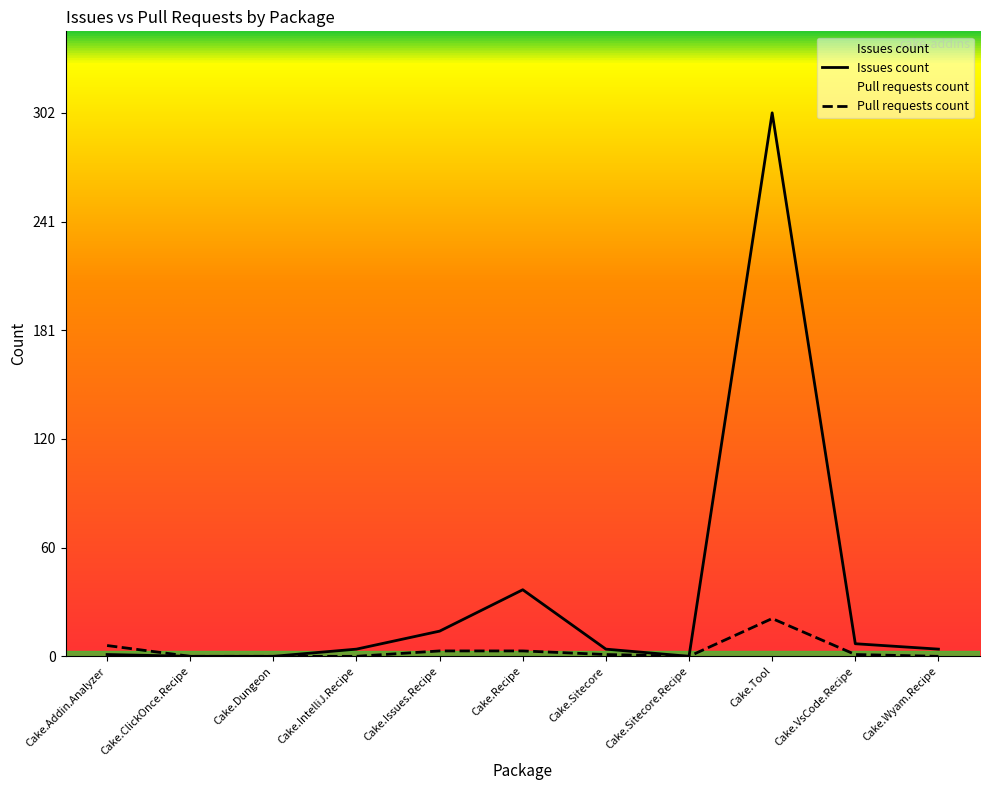

How many data points in Pull requests count are above 1?

4